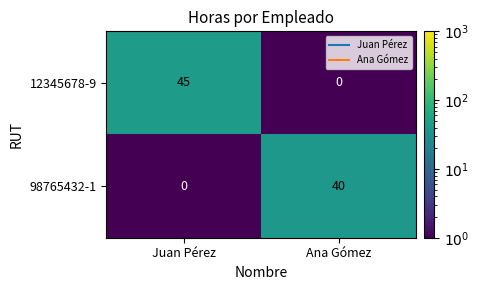

Reading left to right, list all the values displayed in this chart.

12345678-9: 45	0
98765432-1: 0	40